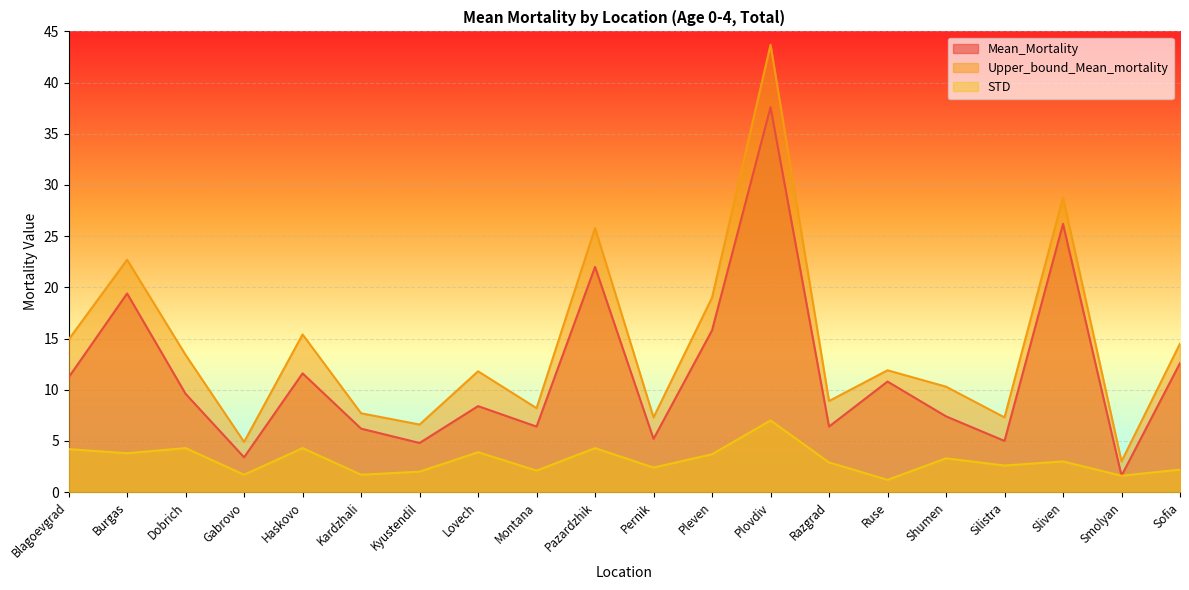

Which has a higher value, Razgrad or Haskovo?

Haskovo